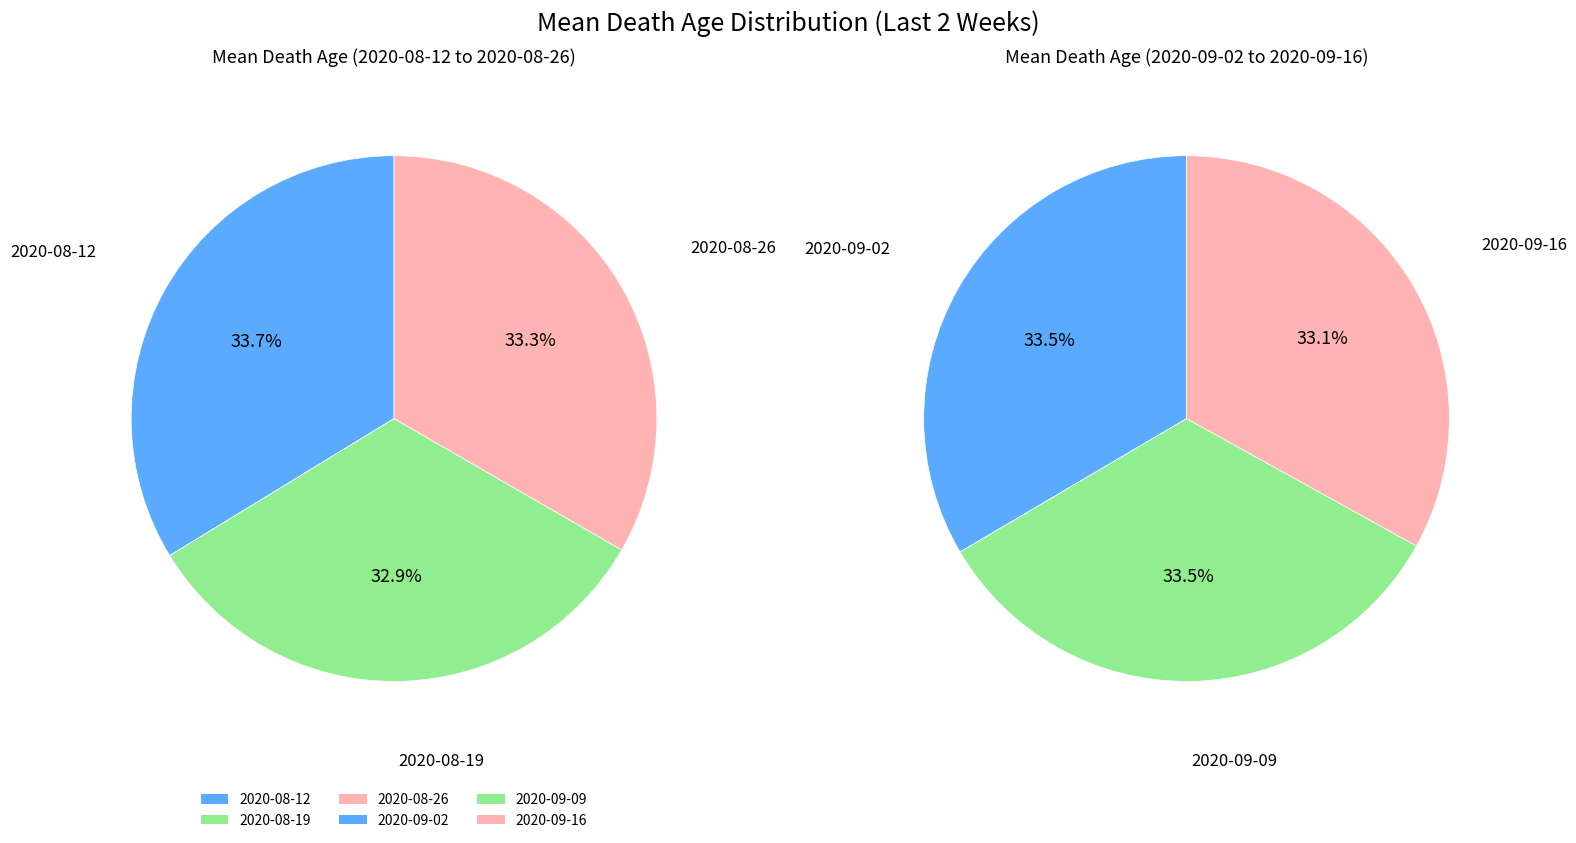

Approximately how many times larger is the value at 2020-09-09 compared to 2020-08-19?

1.0